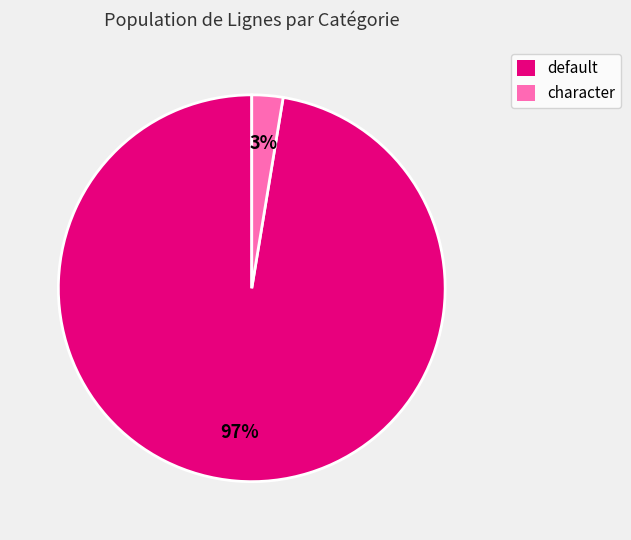

Rank the categories by value from lowest to highest.

character, default